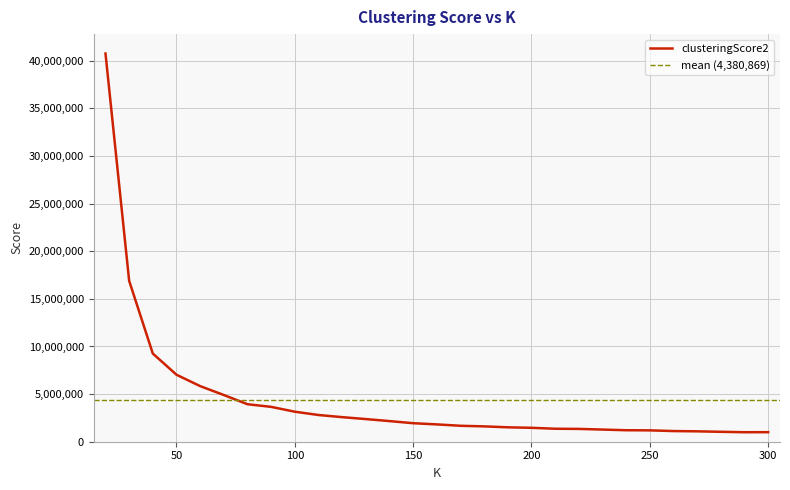

How many lines are shown in the chart?

1